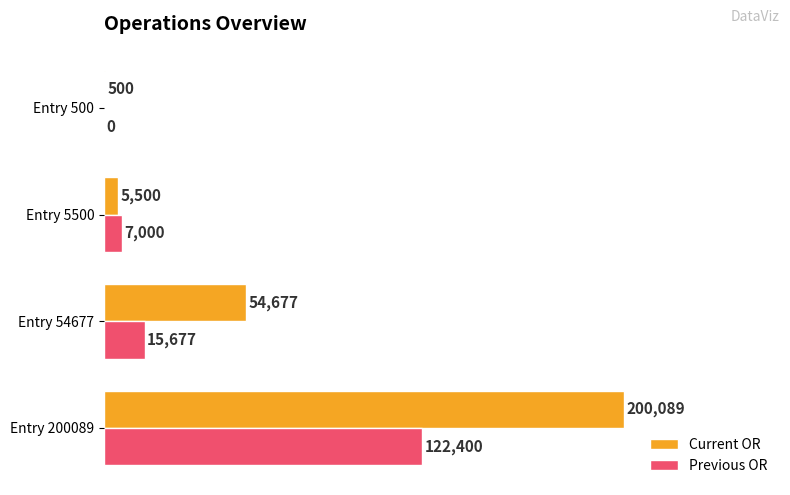

What are all the series names shown in the legend?

Current OR, Previous OR